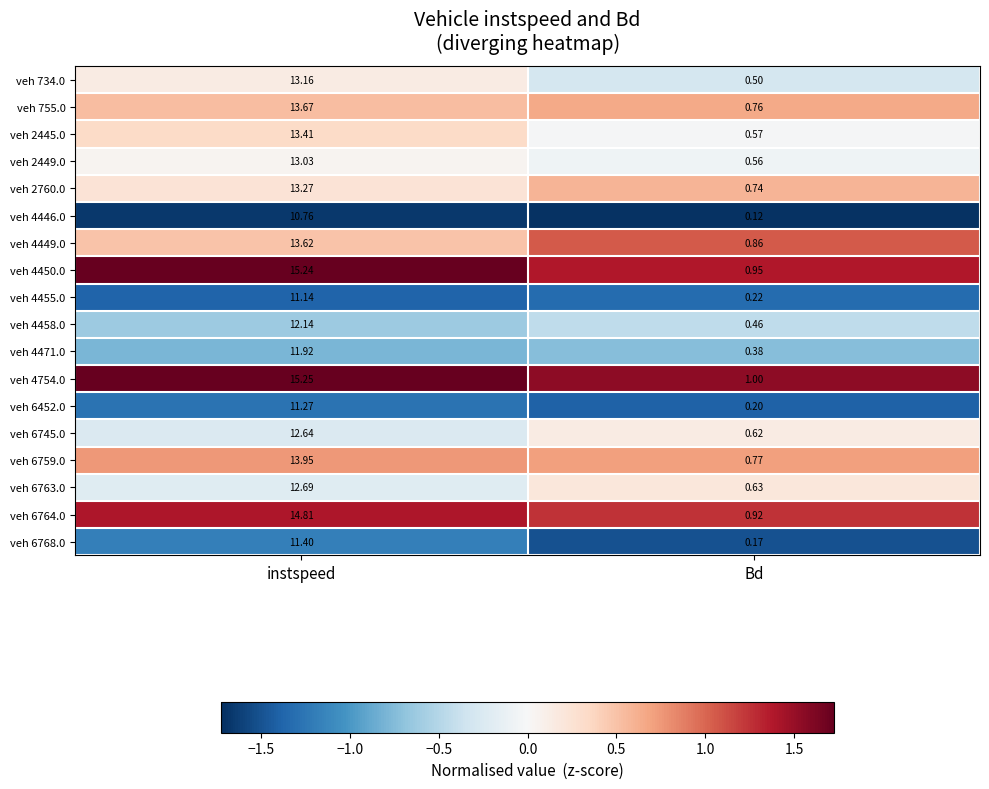

At which category is the sum across all series the highest?

instspeed